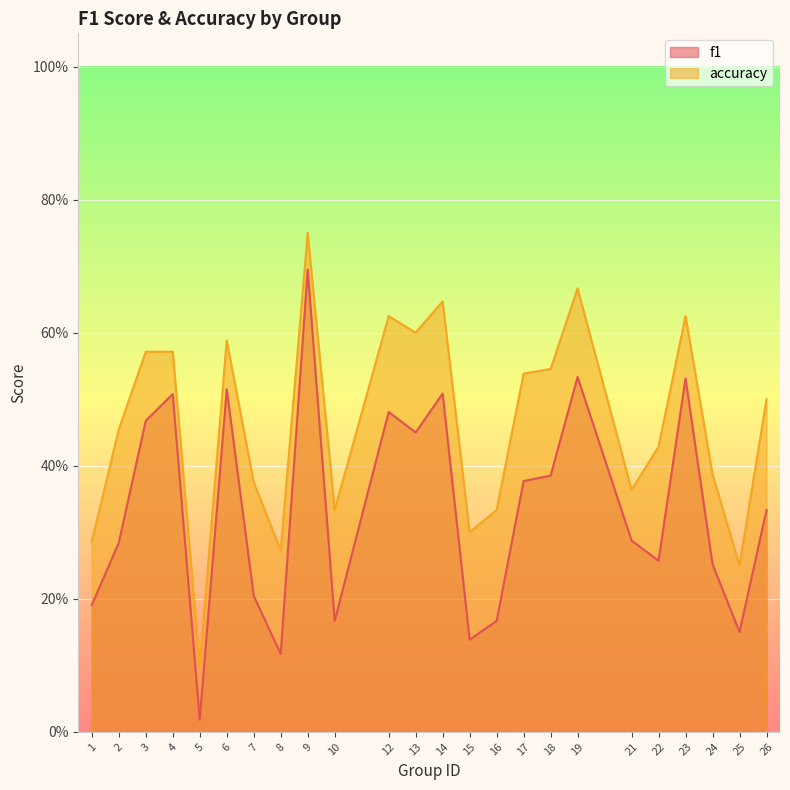

The value of accuracy at 24 is 0.2. True or false?

False